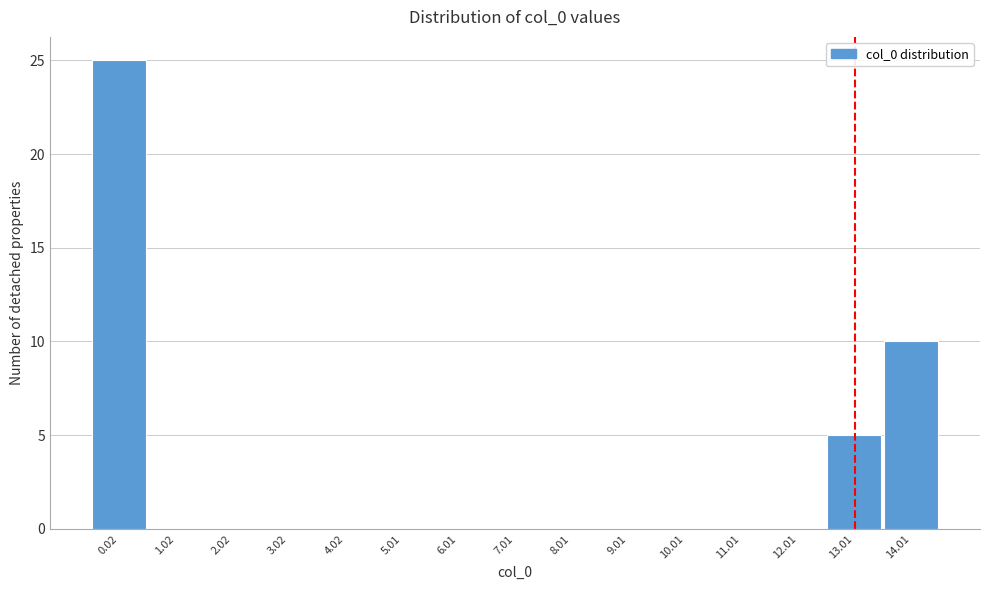

Reading left to right, transcribe all the data shown in this chart.

0.02=25	1.02=0	2.02=0	3.02=0	4.02=0	5.01=0	6.01=0	7.01=0	8.01=0	9.01=0	10.01=0	11.01=0	12.01=0	13.01=5	14.01=10